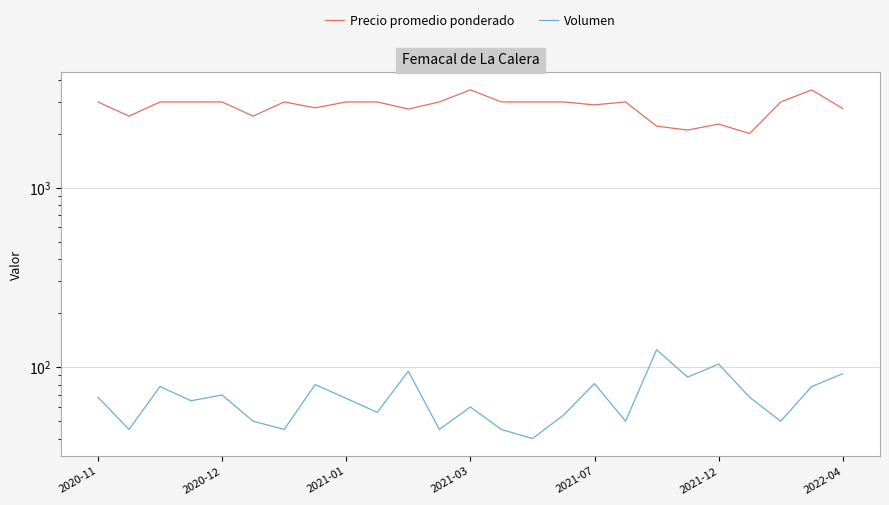

Count the number of data series in this chart.

2